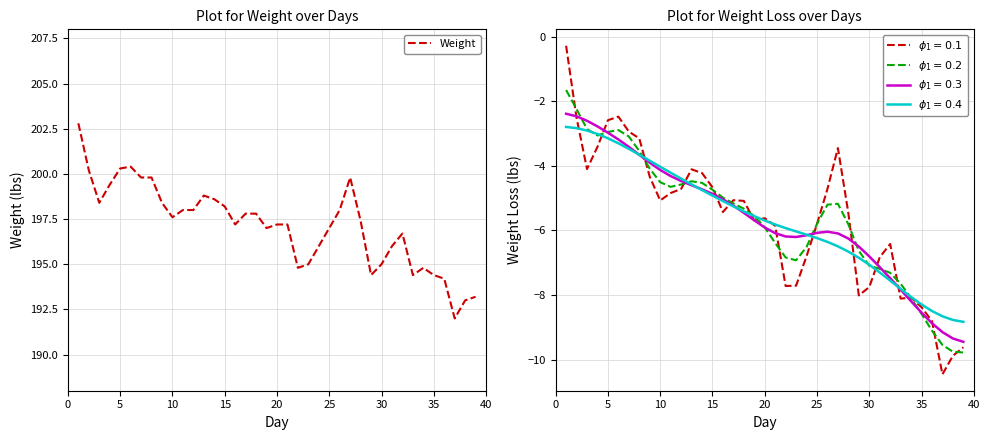

What is the lowest value of the Weight series?

192.0